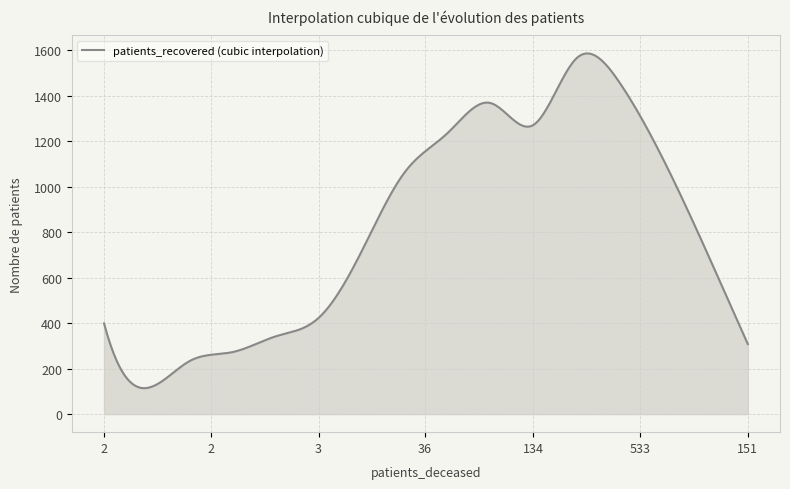

What is the difference between the maximum and minimum values?

1471.7